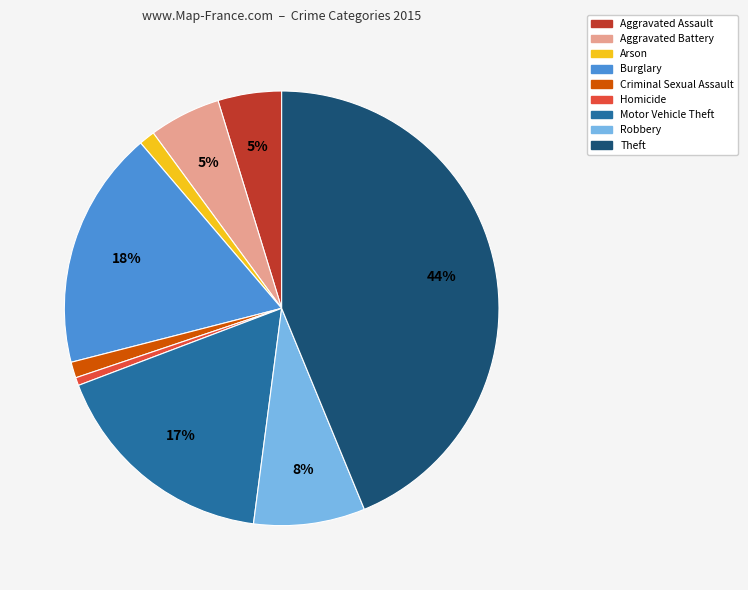

How many segments does this pie chart have?

9